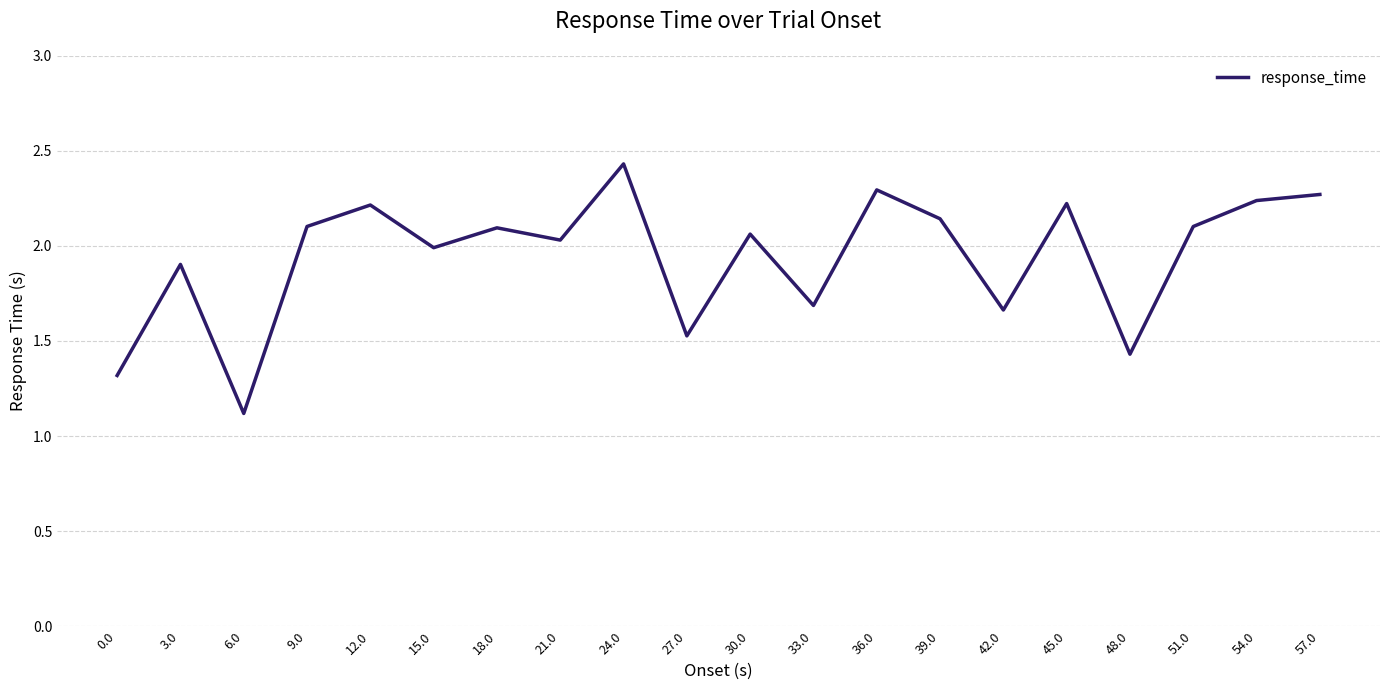

Is this an area chart (filled region under the line)?

No